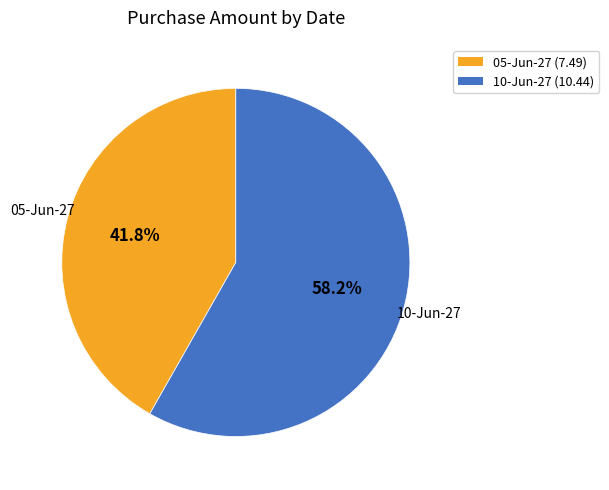

Is 10-Jun-27 the majority of the pie?

Yes